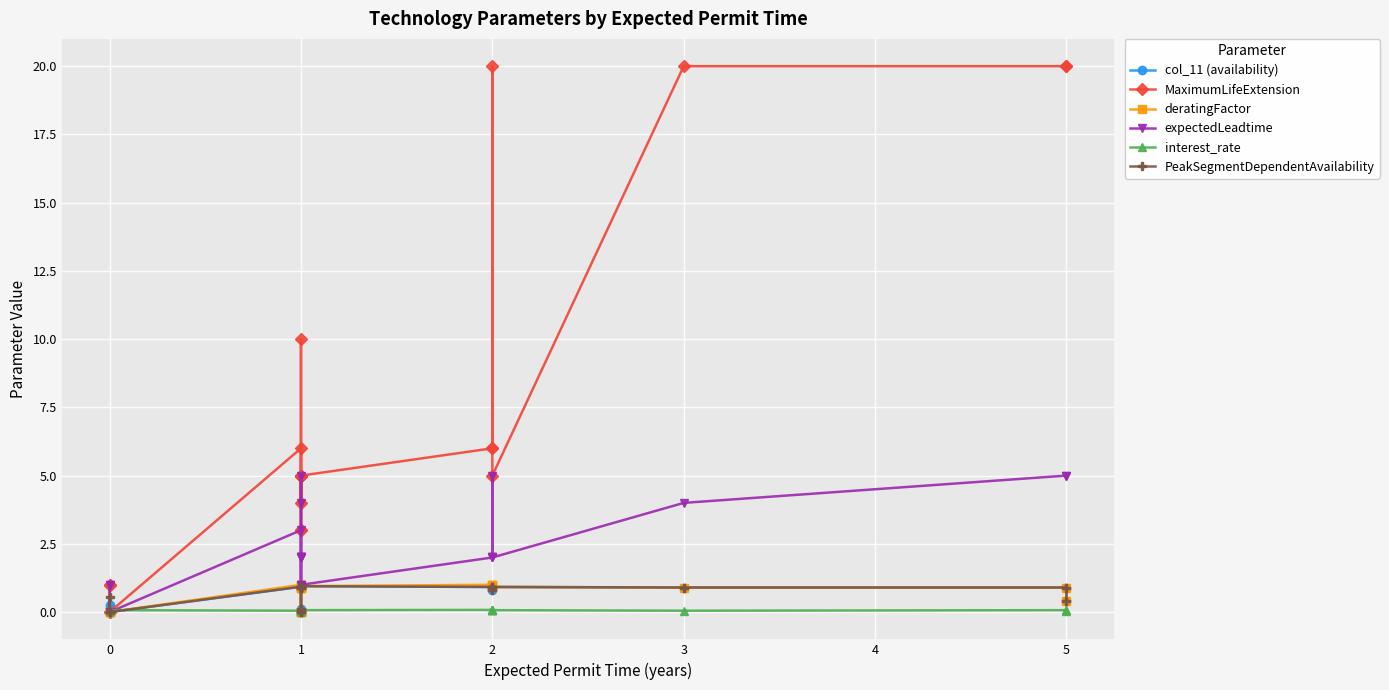

Reading left to right, what are all the values shown in this chart?

col_11 (availability): 0.2	0.2	0.0	0.0	0.9	0.0	0.0	0.1	0.1	0.9	0.9	0.9	0.9	0.9	0.9	0.9	0.9	0.8	0.9	0.9	0.9	0.4
MaximumLifeExtension: 1.0	1.0	0.0	0.0	6.0	3.0	3.0	5.0	4.0	5.0	5.0	10.0	5.0	5.0	5.0	6.0	6.0	20.0	5.0	20.0	20.0	20.0
deratingFactor: 0.0	0.0	0.0	0.0	1.0	0.0	0.0	0.0	0.0	0.9	0.9	0.9	0.9	0.9	0.9	1.0	1.0	1.0	0.9	0.9	0.9	0.4
expectedLeadtime: 1.0	1.0	0.0	0.0	3.0	1.0	1.0	2.0	2.0	2.0	2.0	4.0	5.0	2.0	1.0	2.0	2.0	5.0	2.0	4.0	5.0	5.0
interest_rate: 0.1	0.1	0.1	0.1	0.1	0.1	0.1	0.1	0.1	0.1	0.1	0.1	0.1	0.1	0.1	0.1	0.1	0.1	0.1	0.1	0.1	0.1
PeakSegmentDependentAvailability: 0.0	0.6	0.0	0.0	0.9	0.0	0.0	0.1	0.1	0.9	0.9	0.9	0.9	0.9	0.9	0.9	0.9	0.8	0.9	0.9	0.9	0.4